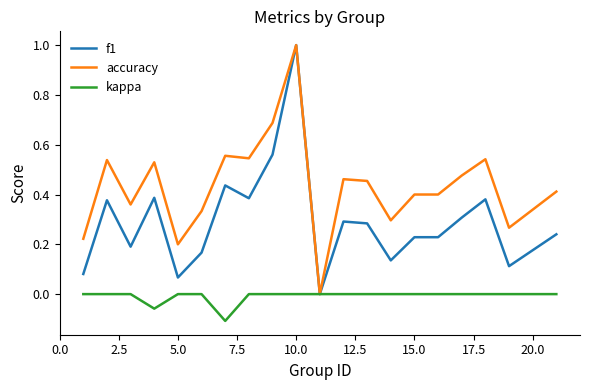

Which series has the largest total across all categories?

accuracy